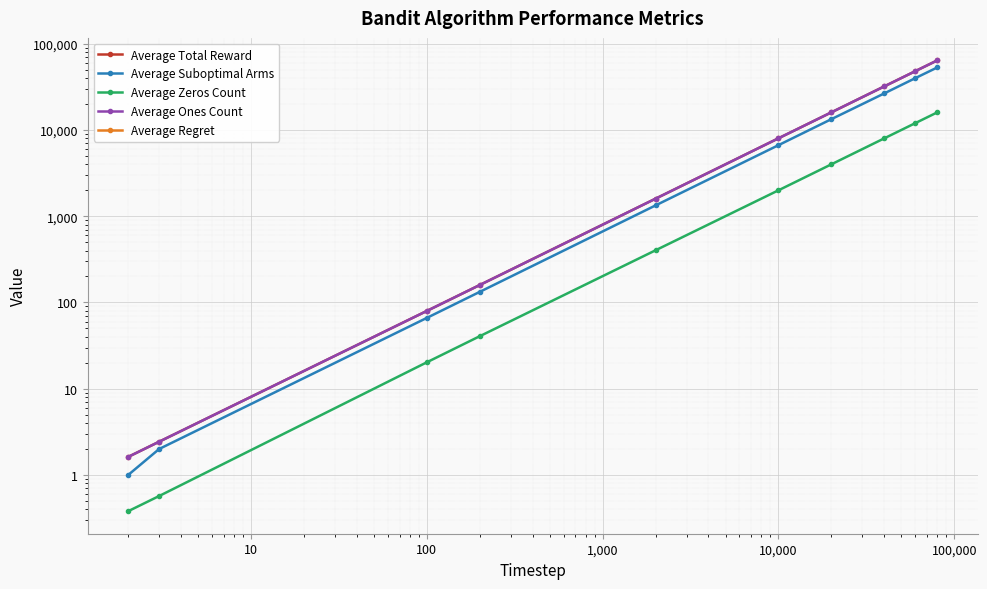

True or false: Average Ones Count and Average Total Reward intersect in this chart.

False